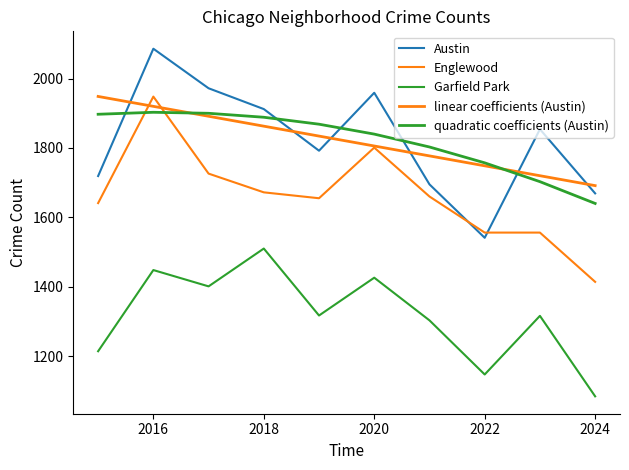

What is the difference between the maximum and minimum values in the linear coefficients (Austin) series?

257.1